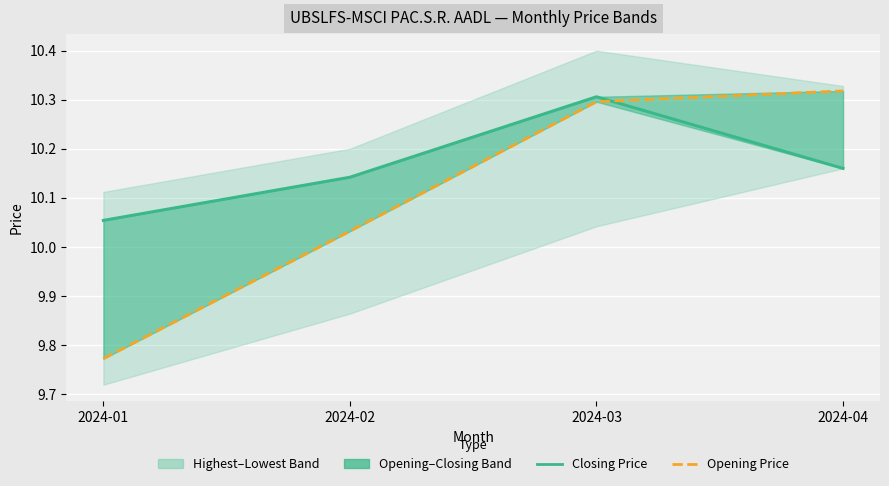

True or false: Closing Price has a value of 15.4 at 2024-01.

False